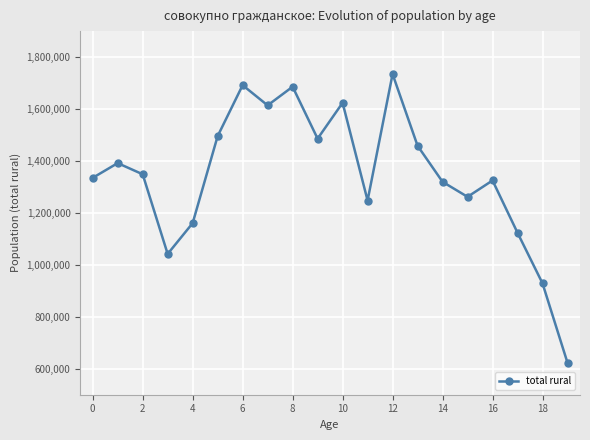

The value of total rural at 12 is 1103377. True or false?

False